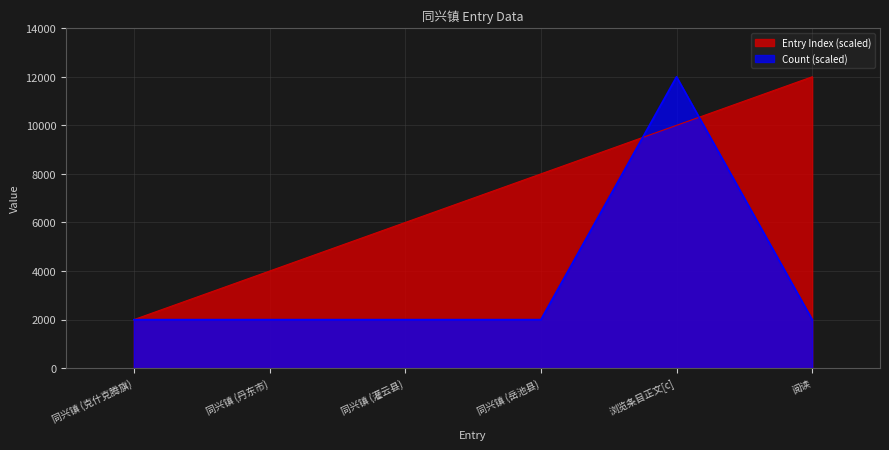

Which label corresponds to the largest value in the chart?

阅读